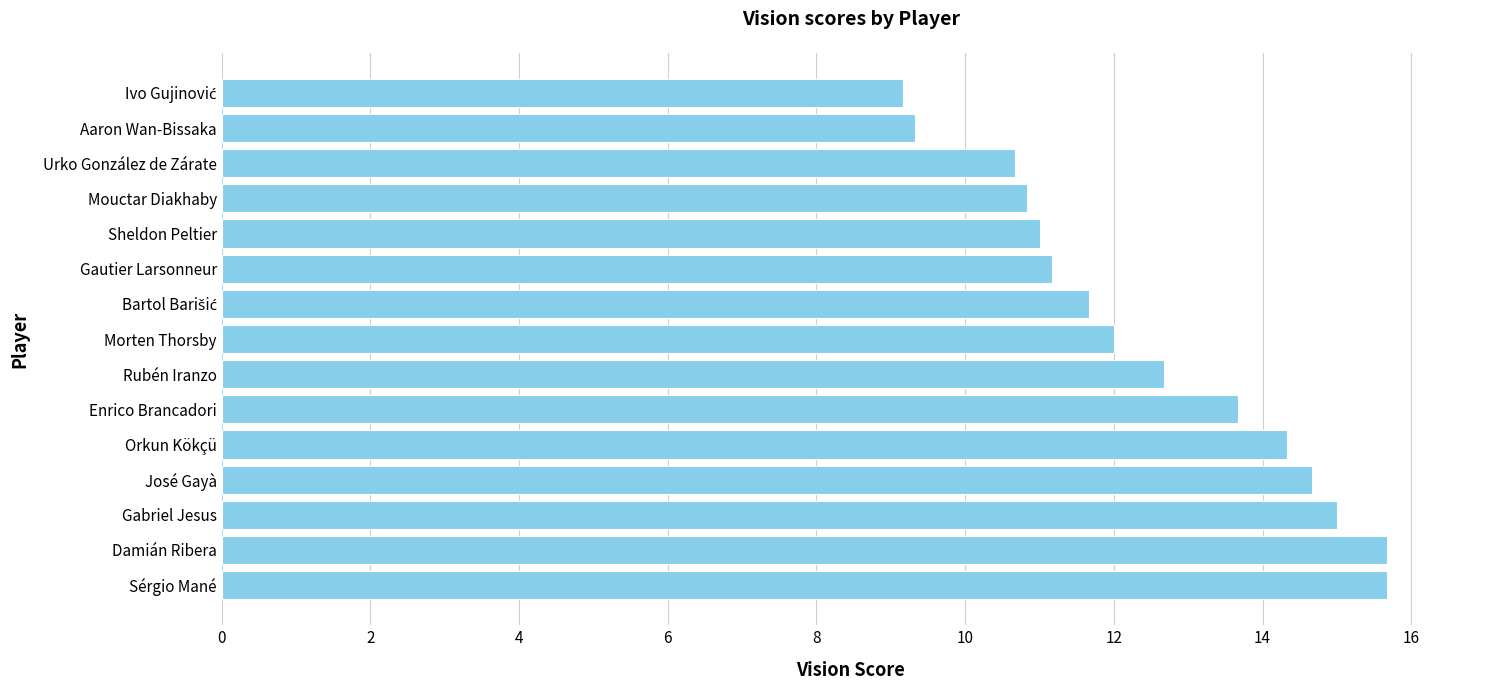

Is it true that the value at Damián Ribera is 15.7?

True